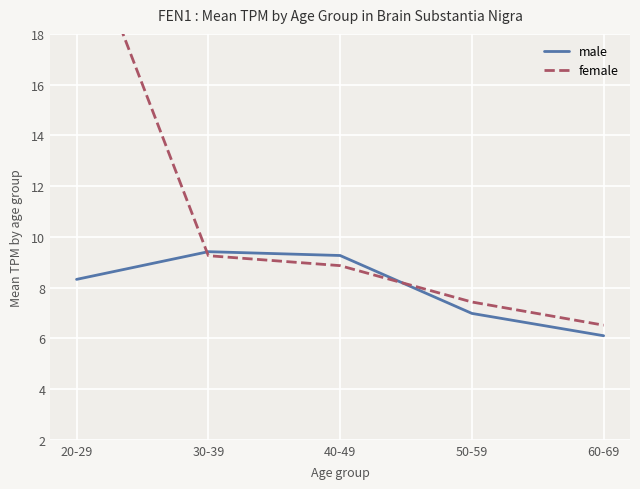

Reading right to left, extract all data points from this chart.

male: 6.1	7.0	9.3	9.4	8.3
female: 6.5	7.4	8.9	9.3	22.8